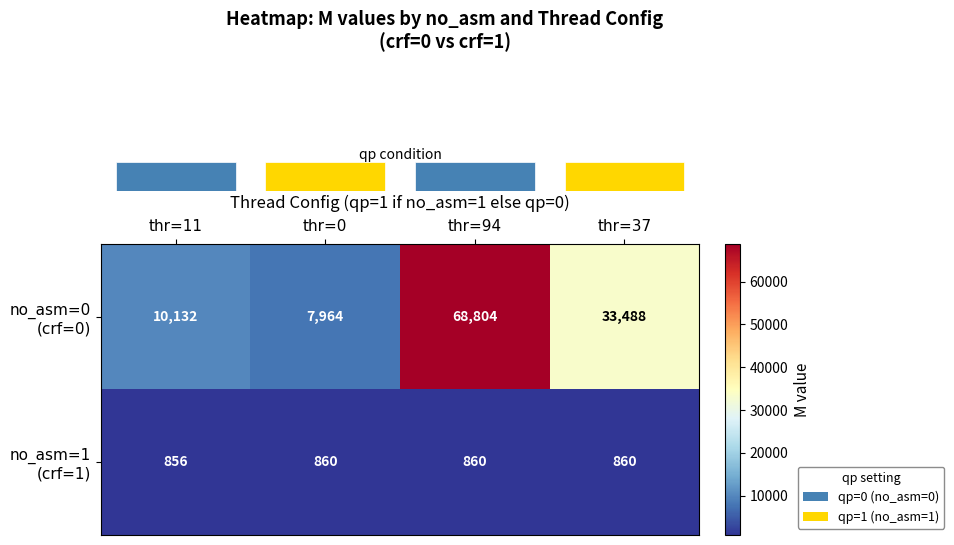

At which category is the sum across all series the highest?

thr=94